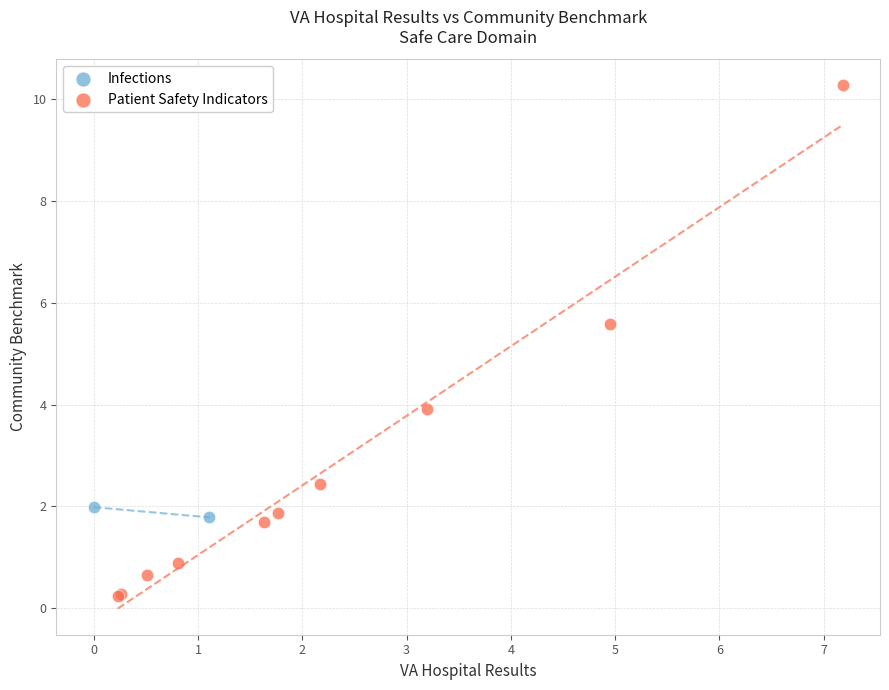

What are all the series names shown in the legend?

Infections, Patient Safety Indicators